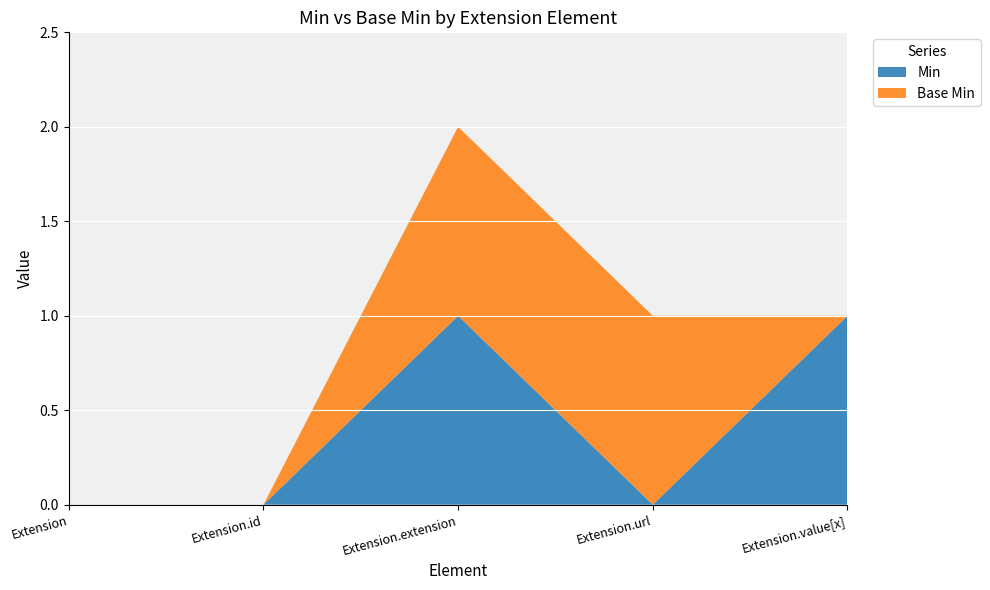

Reading left to right, what are all the values shown in this chart?

Min: Extension=0	Extension.id=0	Extension.extension=1	Extension.url=0	Extension.value[x]=1
Base Min: Extension=0	Extension.id=0	Extension.extension=1	Extension.url=1	Extension.value[x]=0